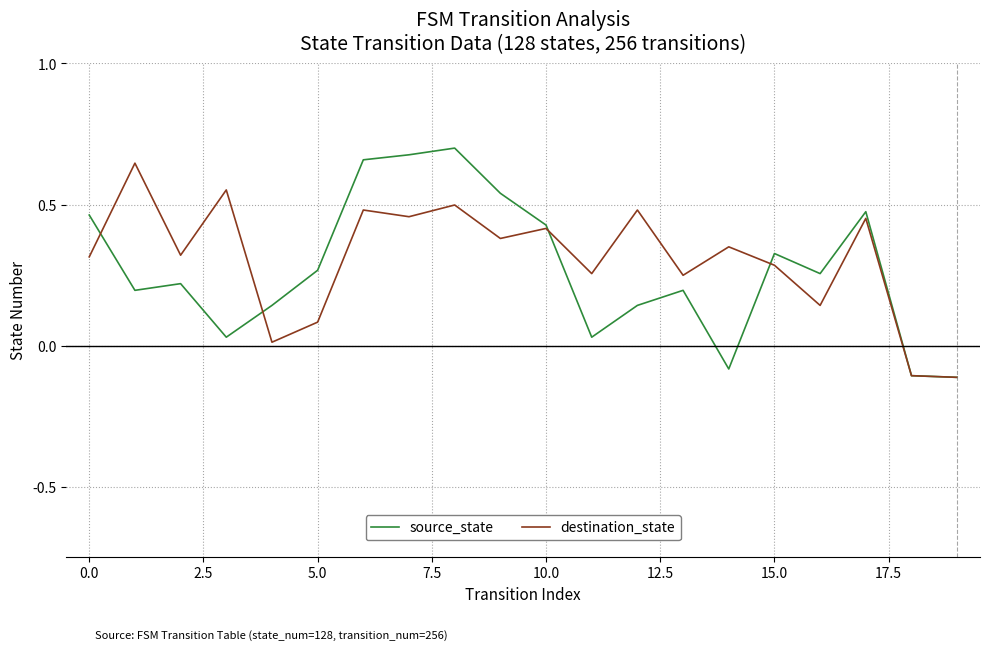

Which series has the widest spread of values?

source_state